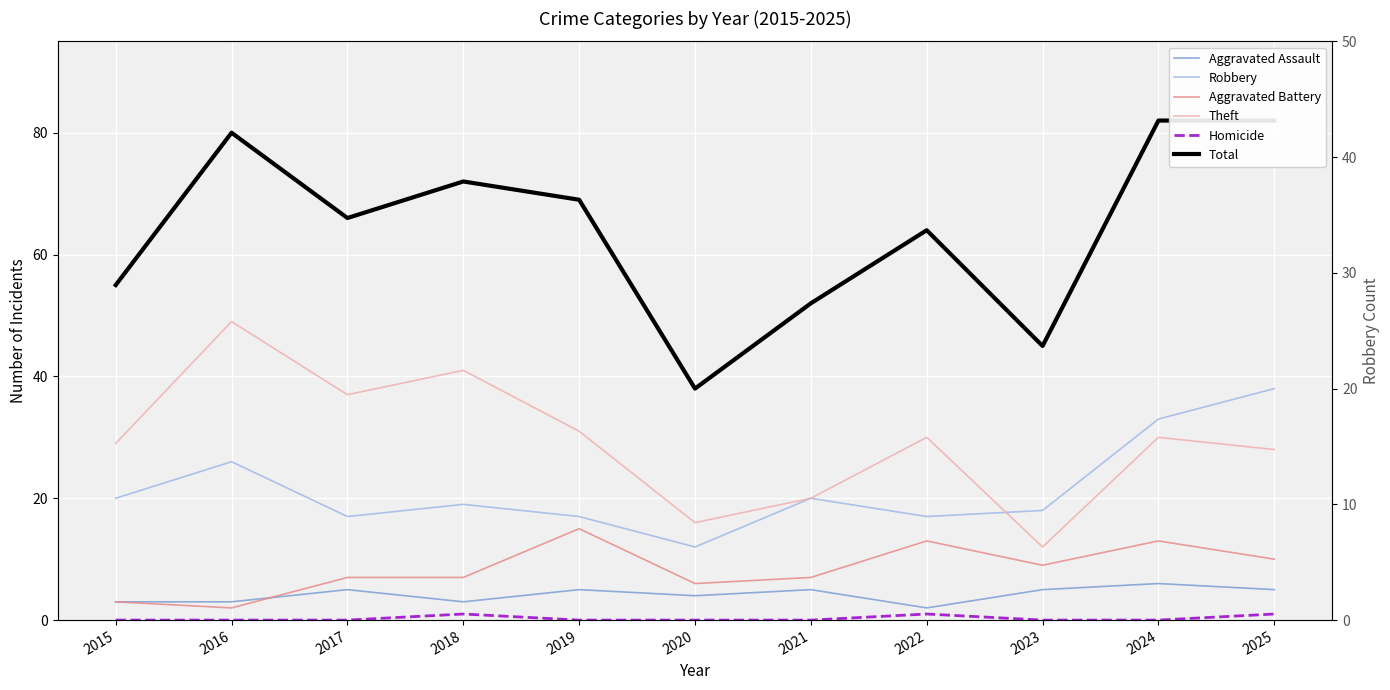

What is the value of the Theft point at the 8th from the left?

30